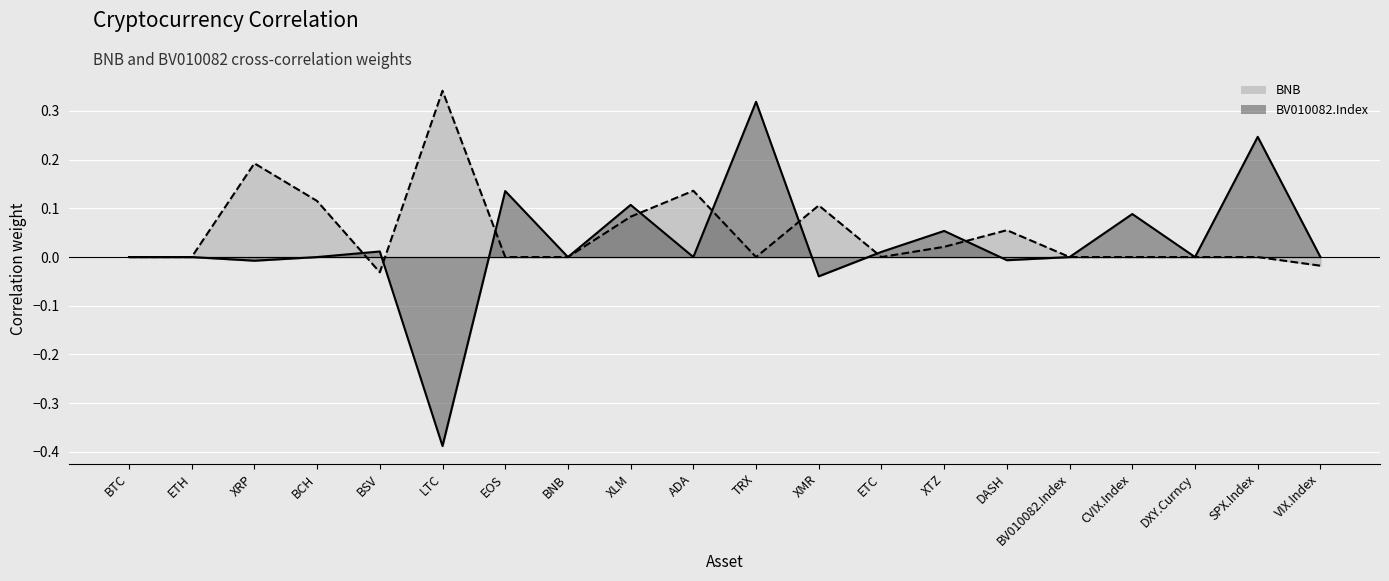

What is the sum of all BNB values?

1.0